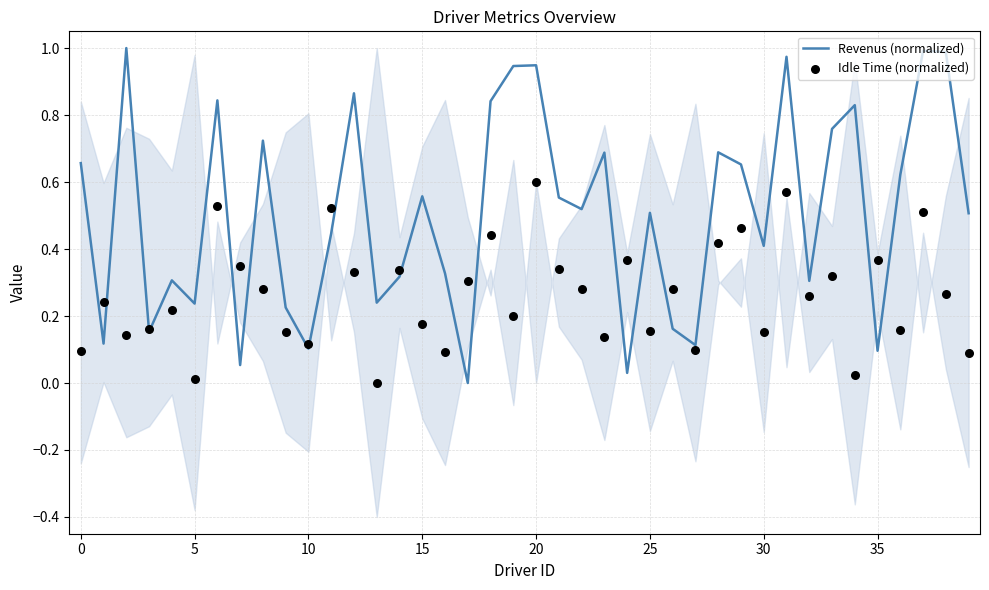

What are all the series names shown in the legend?

Revenus (normalized), Idle Time (normalized)